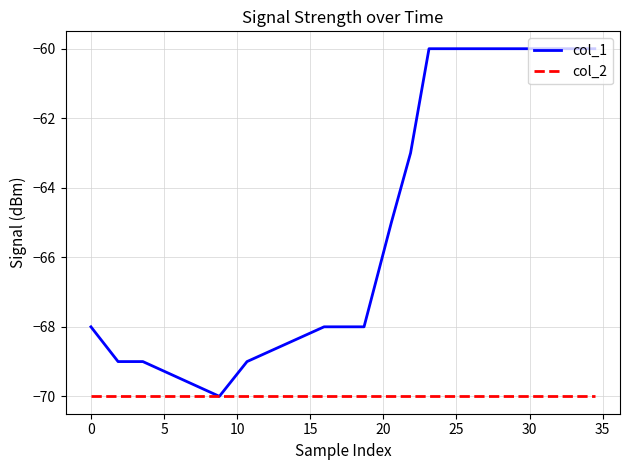

What is the minimum value shown in the chart?

-70